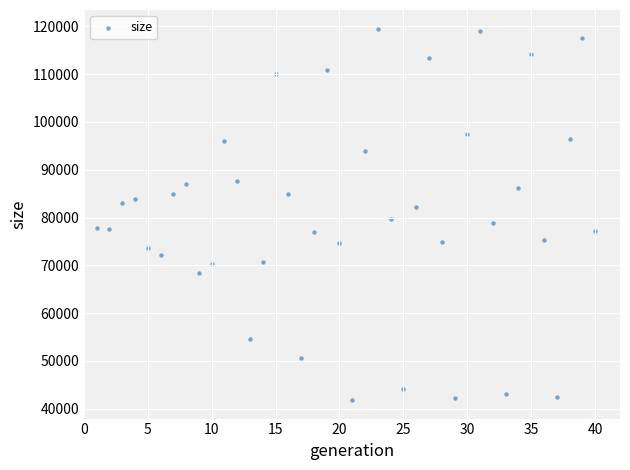

What is the range of Y values (max minus min)?

77720